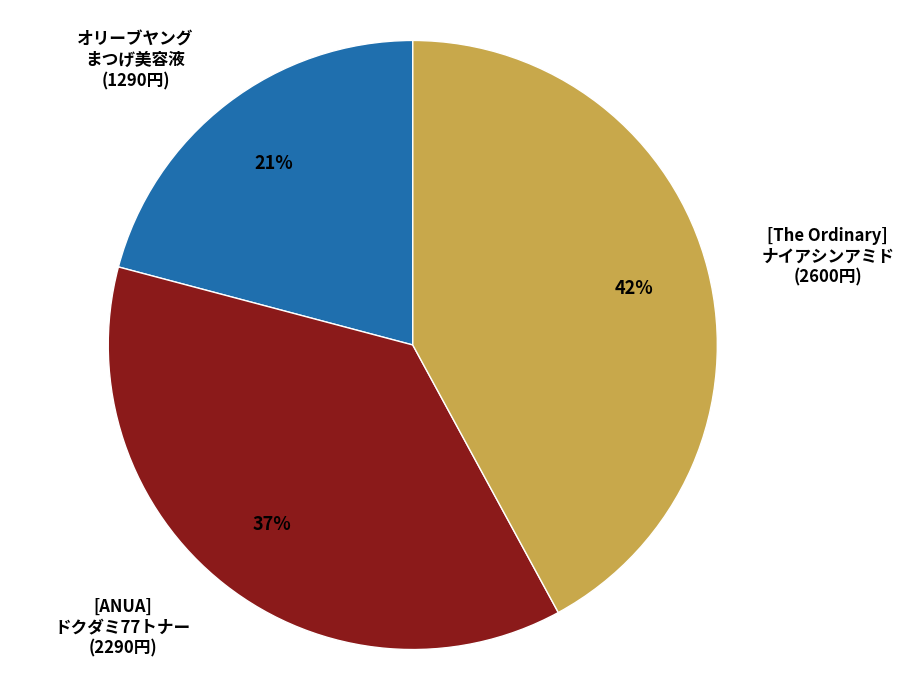

To the nearest percent, what is the average slice percentage?

33%